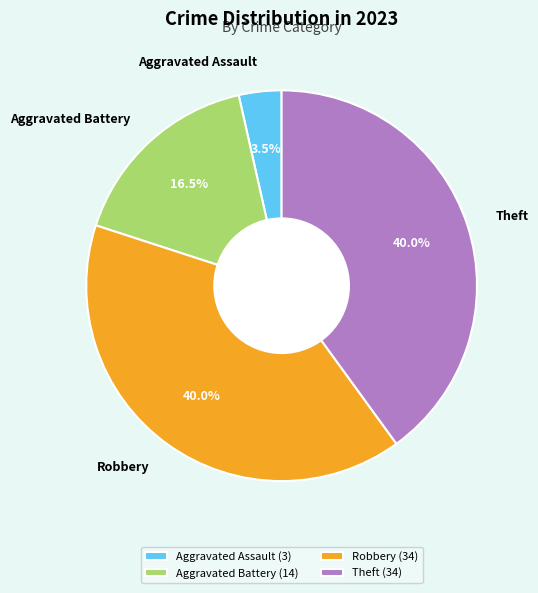

To the nearest percent, what portion does Theft represent?

40%